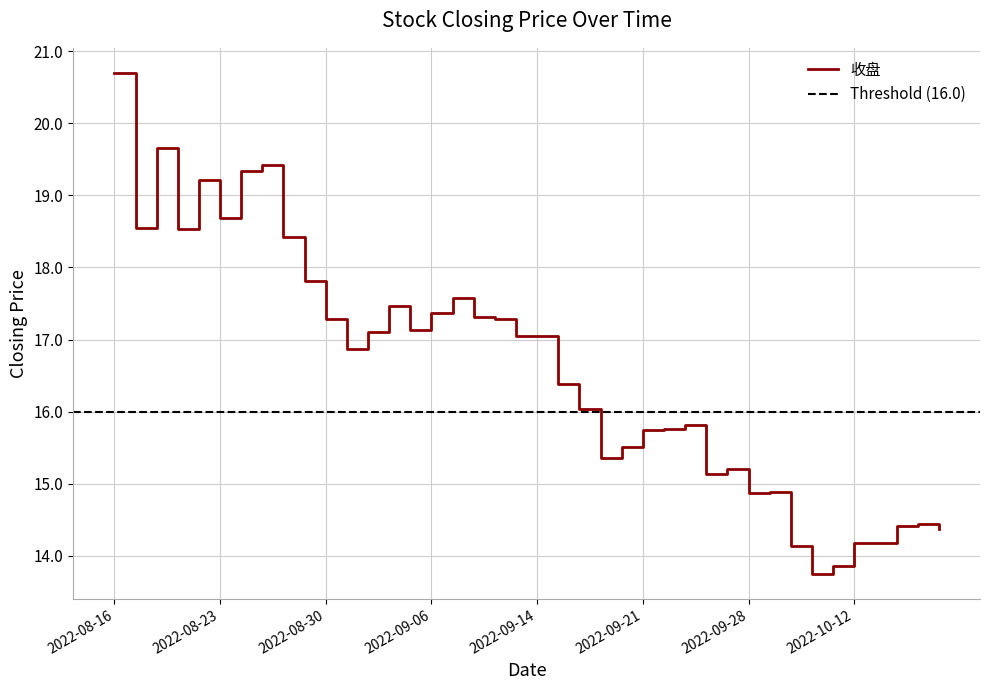

What is the difference between the values at 2022-09-07 and 2022-10-18?

3.2